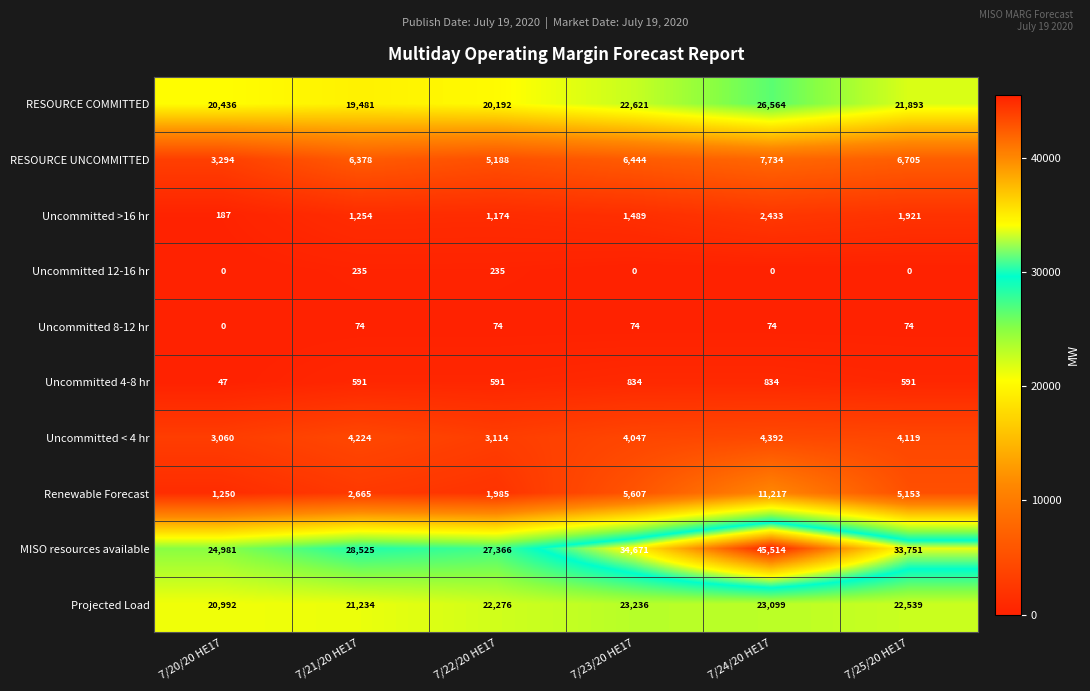

What is the difference between the highest and lowest values at 7/24/20 HE17?

45514